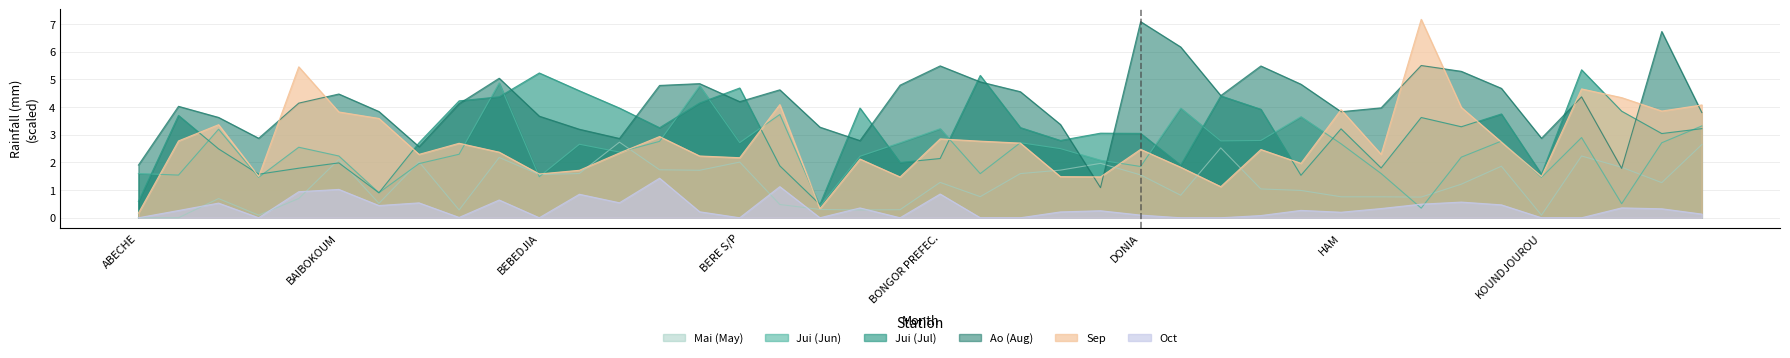

Reading left to right, what are all the values shown in this chart?

Mai: 0.0	0.0	0.7	0.1	0.7	2.1	0.5	2.0	0.3	2.2	1.6	1.6	2.7	1.7	1.7	2.0	0.5	0.3	0.3	0.3	1.3	0.8	1.6	1.7	2.0	1.6	0.8	2.5	1.0	1.0	0.8	0.8	0.7	1.2	1.9	0.1	2.2	1.8	1.3	2.6
Jui: 1.6	1.5	3.2	1.5	2.5	2.2	0.9	2.0	2.3	4.9	1.5	2.7	2.4	2.8	4.8	2.7	3.7	0.4	2.2	2.7	3.2	1.6	2.7	2.5	2.1	1.9	4.0	2.8	2.8	3.7	2.7	1.6	0.3	2.2	2.8	1.5	2.9	0.5	2.7	3.3
Jui_1: 0.6	3.7	2.5	1.6	1.8	2.0	0.9	2.7	4.2	4.4	5.2	4.6	4.0	3.3	4.2	4.7	1.9	0.5	4.0	2.0	2.1	5.1	3.3	2.8	3.1	3.1	1.9	4.4	3.9	1.5	3.2	1.8	3.6	3.3	3.8	1.6	5.3	3.9	3.0	3.2
Ao: 1.9	4.0	3.6	2.9	4.1	4.5	3.8	2.6	4.1	5.0	3.7	3.2	2.9	4.8	4.8	4.2	4.6	3.3	2.8	4.8	5.5	4.9	4.6	3.4	1.1	7.1	6.2	4.4	5.5	4.8	3.8	4.0	5.5	5.3	4.7	2.9	4.4	1.8	6.7	3.8
Sep: 0.2	2.8	3.4	1.5	5.5	3.8	3.6	2.3	2.7	2.4	1.6	1.7	2.3	2.9	2.2	2.2	4.1	0.3	2.1	1.5	2.9	2.8	2.7	1.5	1.5	2.5	1.8	1.1	2.5	2.0	3.9	2.3	7.2	4.0	2.7	1.5	4.7	4.3	3.9	4.1
Oct: 0.0	0.3	0.5	0.0	0.9	1.0	0.4	0.5	0.0	0.6	0.0	0.8	0.5	1.4	0.2	0.0	1.1	0.0	0.4	0.0	0.9	0.0	0.0	0.2	0.3	0.1	0.0	0.0	0.1	0.3	0.2	0.3	0.5	0.6	0.5	0.0	0.0	0.4	0.3	0.1